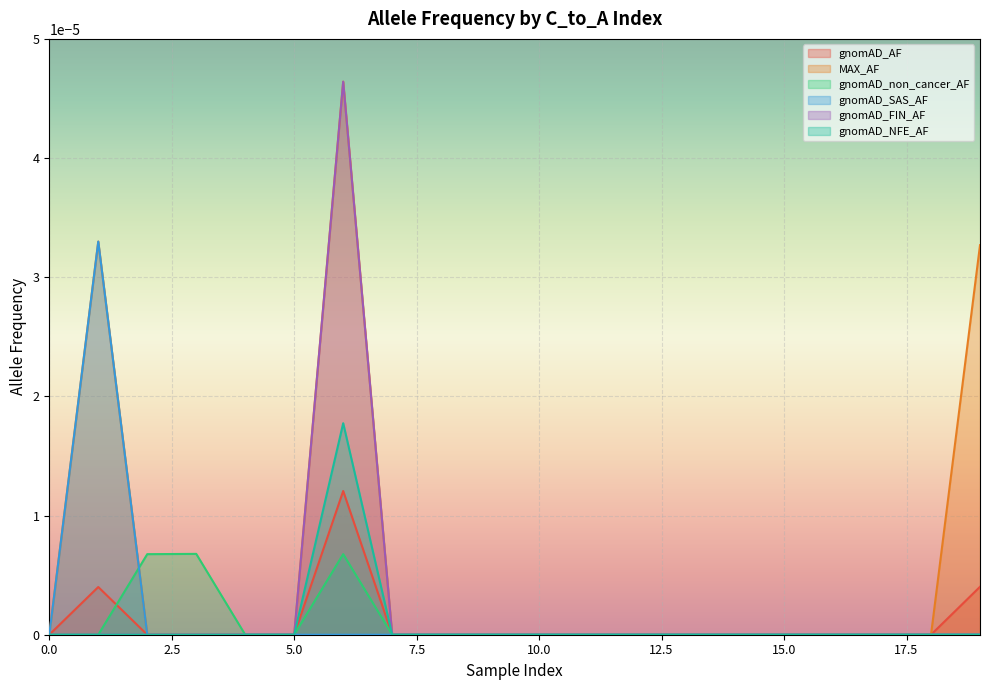

In gnomAD_FIN_AF, how many points are higher than both neighbors (excluding endpoints)?

1